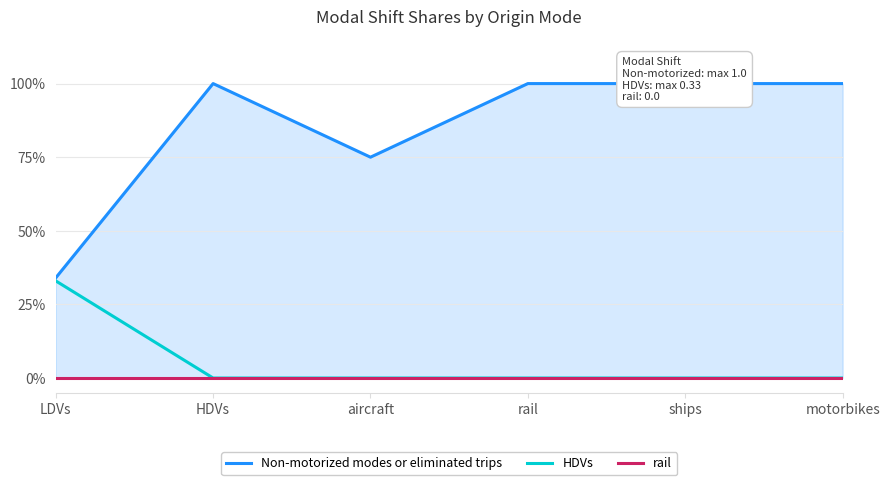

Which category has the lowest value across all series?

HDVs